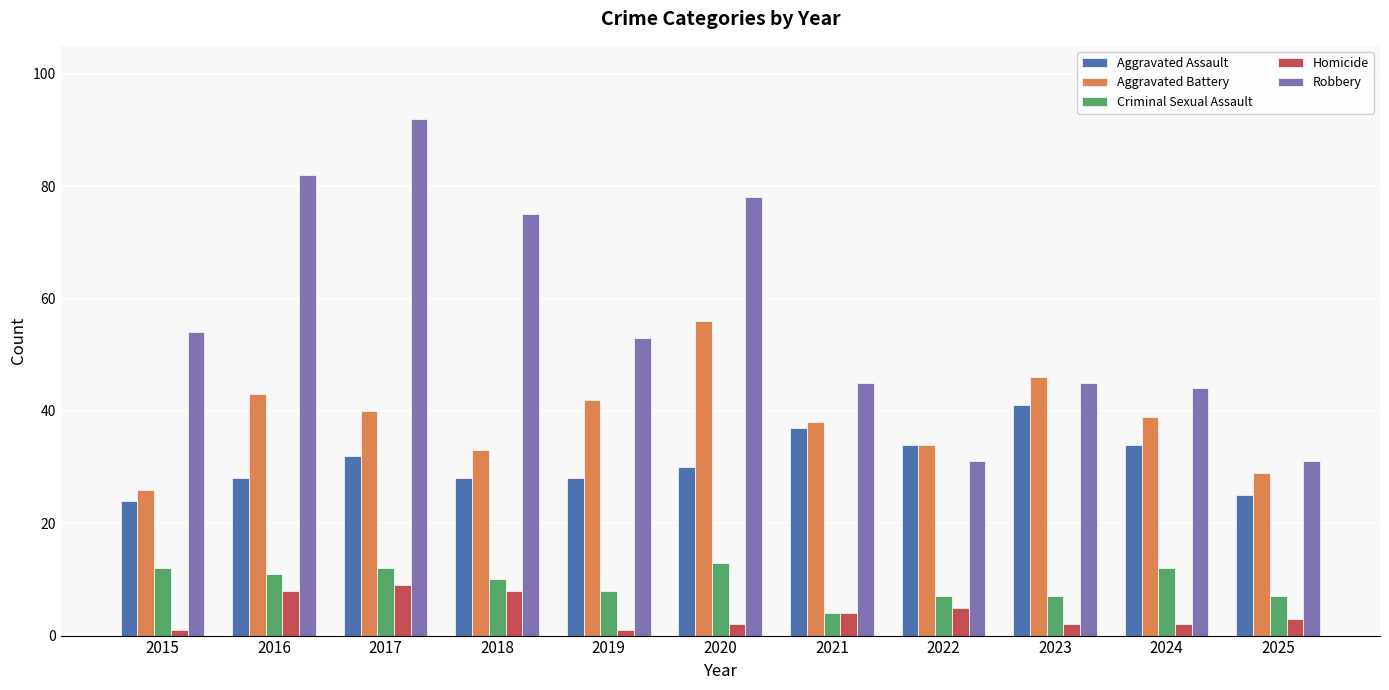

Reading right to left, extract all data points from this chart.

Aggravated Assault: 25	34	41	34	37	30	28	28	32	28	24
Aggravated Battery: 29	39	46	34	38	56	42	33	40	43	26
Criminal Sexual Assault: 7	12	7	7	4	13	8	10	12	11	12
Homicide: 3	2	2	5	4	2	1	8	9	8	1
Robbery: 31	44	45	31	45	78	53	75	92	82	54